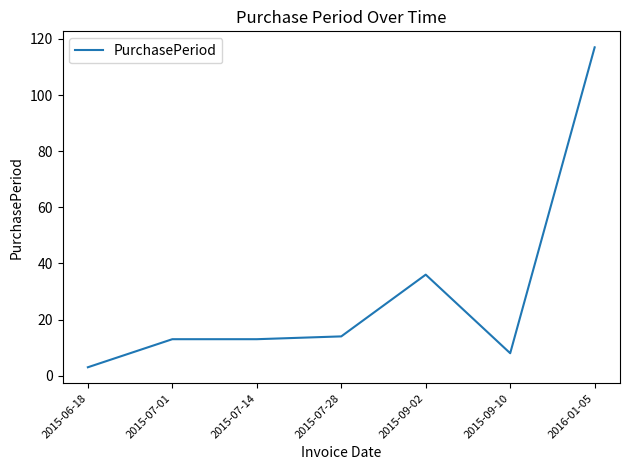

Which label corresponds to the smallest value in the chart?

2015-06-18